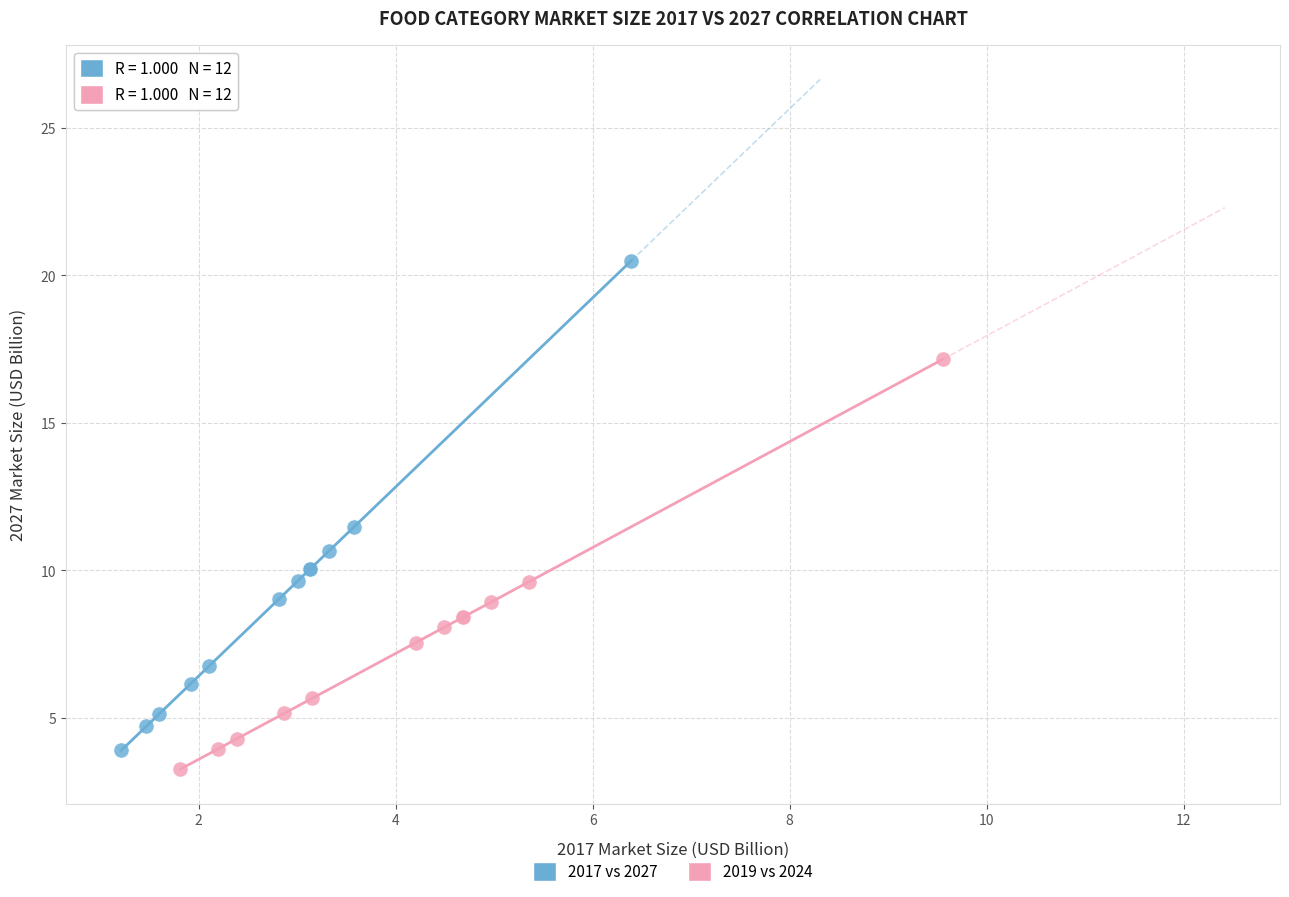

Which series contains the highest Y value?

2017 vs 2027